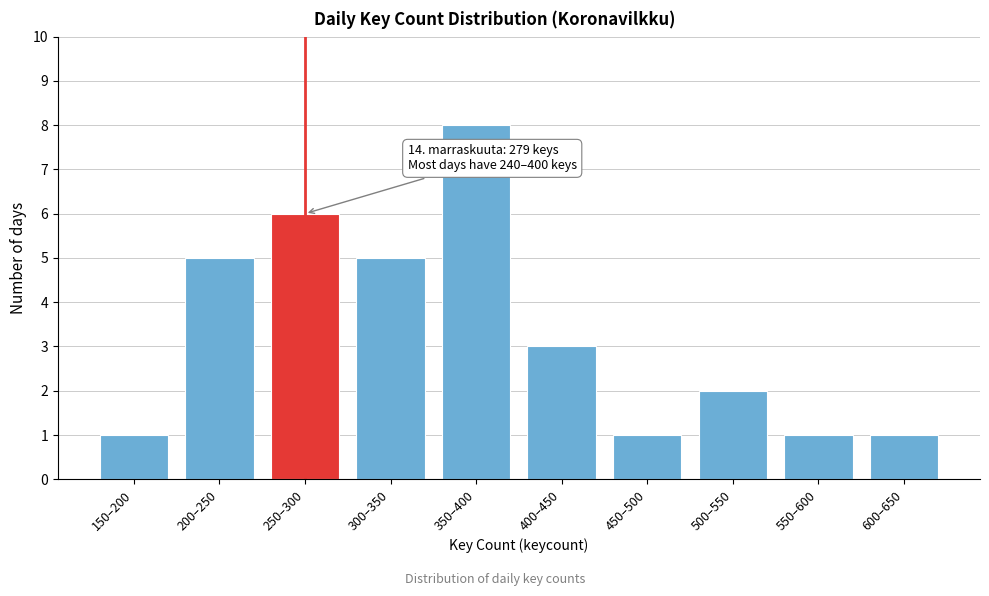

Reading left to right, list all the values displayed in this chart.

1	5	6	5	8	3	1	2	1	1